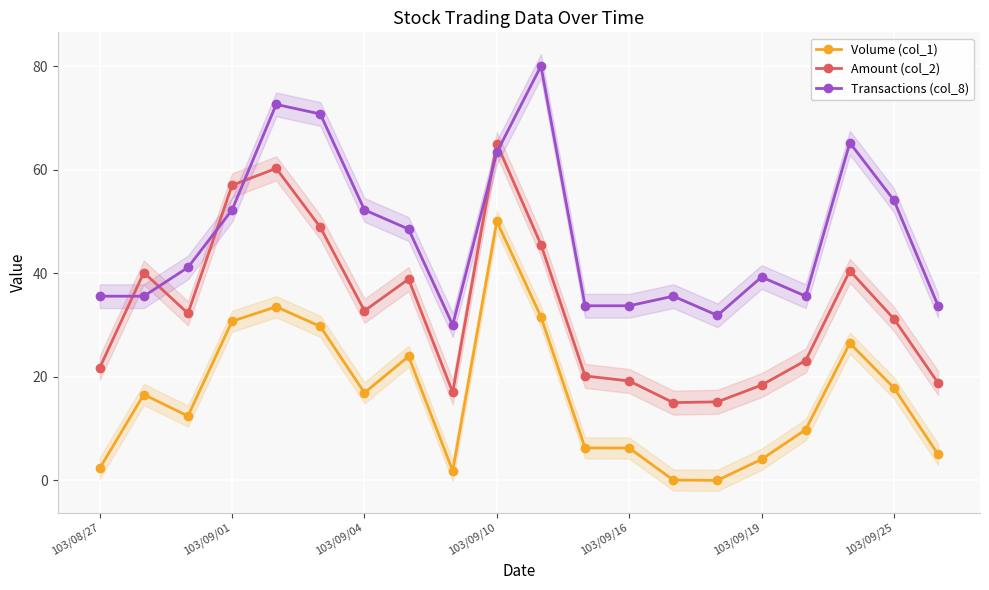

True or false: Volume (col_1) has more than 0 interior local peaks.

True